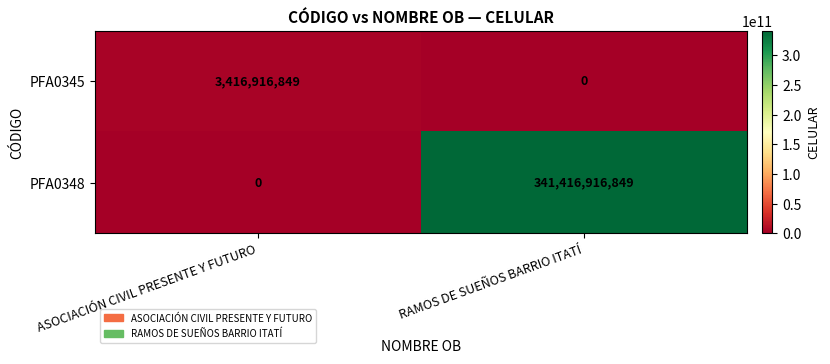

Reading right to left, list all the values displayed in this chart.

PFA0345: RAMOS DE SUEÑOS BARRIO ITATÍ=0	ASOCIACIÓN CIVIL PRESENTE Y FUTURO=3416916849
PFA0348: RAMOS DE SUEÑOS BARRIO ITATÍ=341416916849	ASOCIACIÓN CIVIL PRESENTE Y FUTURO=0